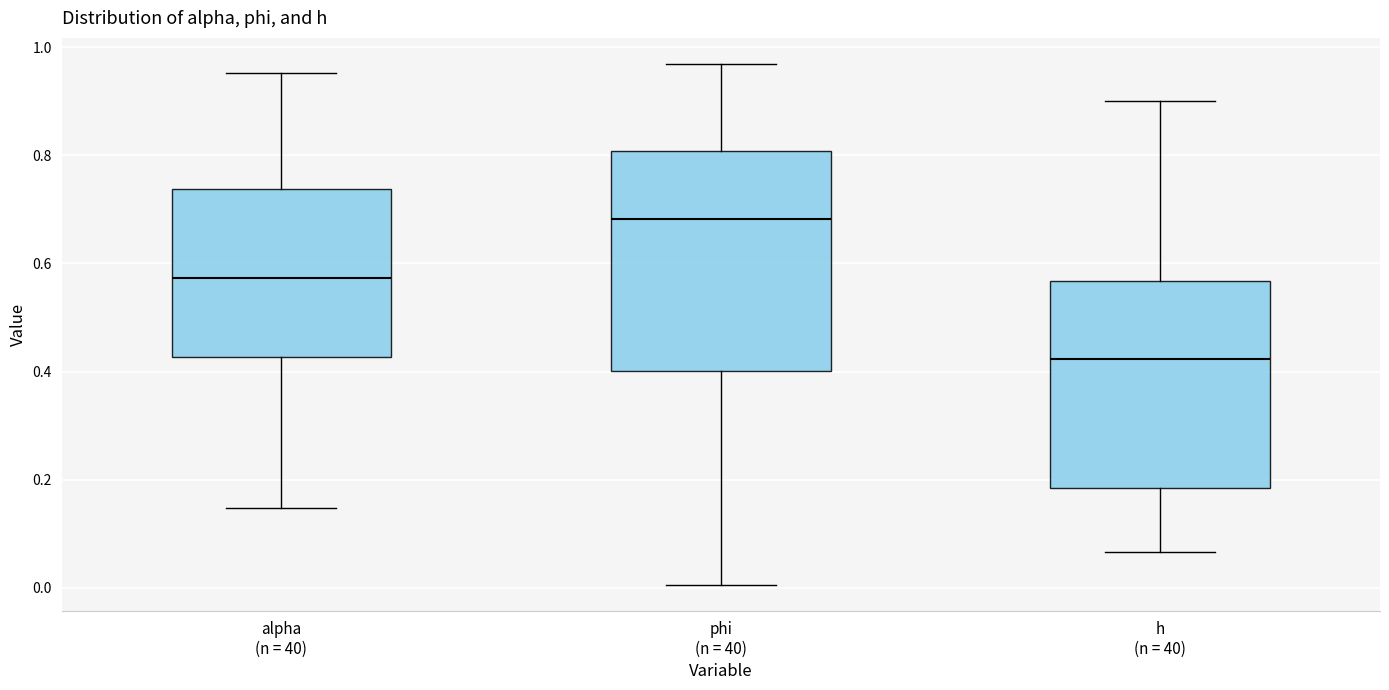

Where does the median line of the box for h (n = 40) sit on the y-axis? The values are not printed on the chart, so give them approximately, as read against the axis.

0.42